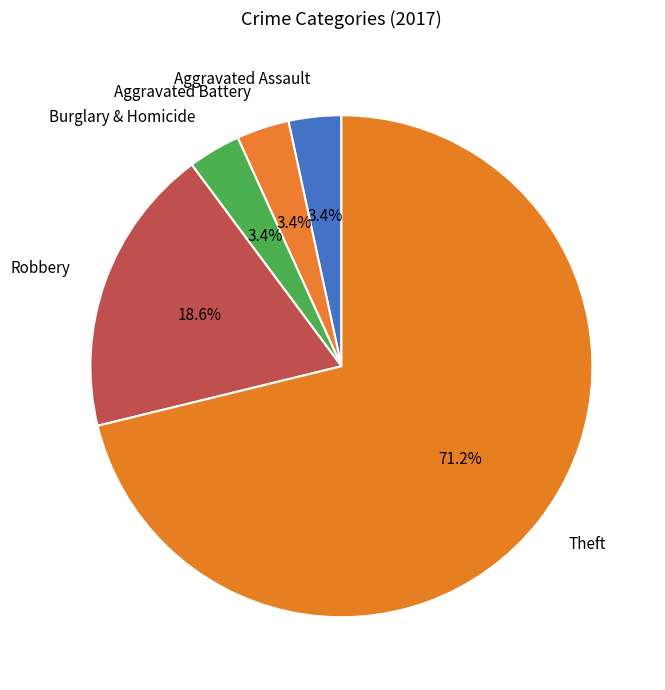

Between Robbery and Theft, which is larger?

Theft